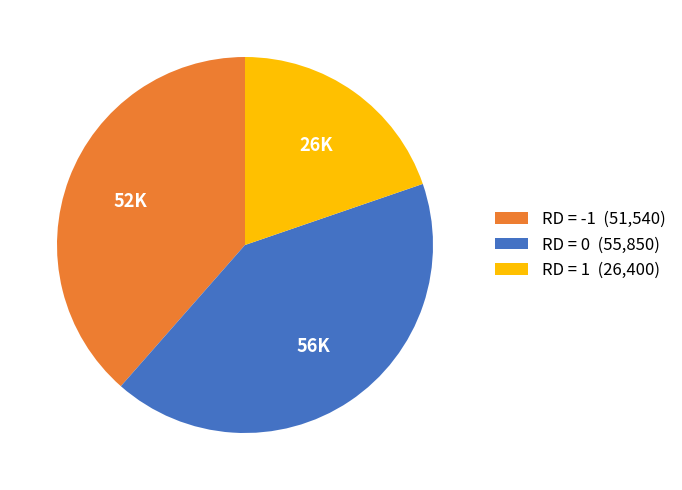

Between RD = 0 (55,850) and RD = -1 (51,540), which is larger?

RD = 0 (55,850)